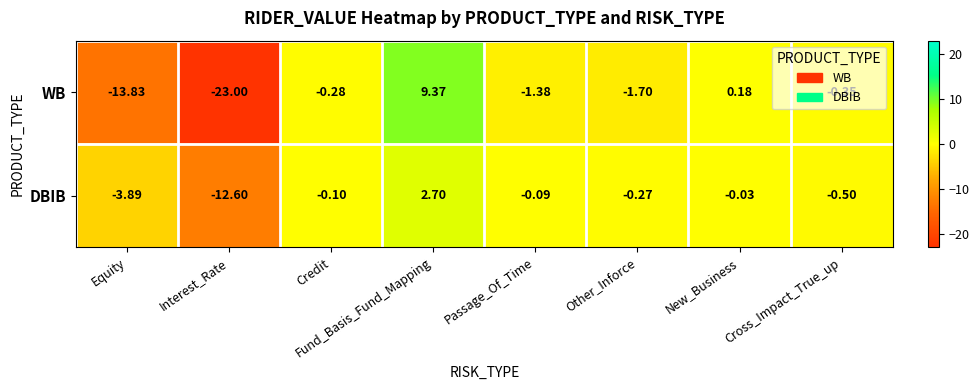

Which series has the largest range (max minus min)?

WB